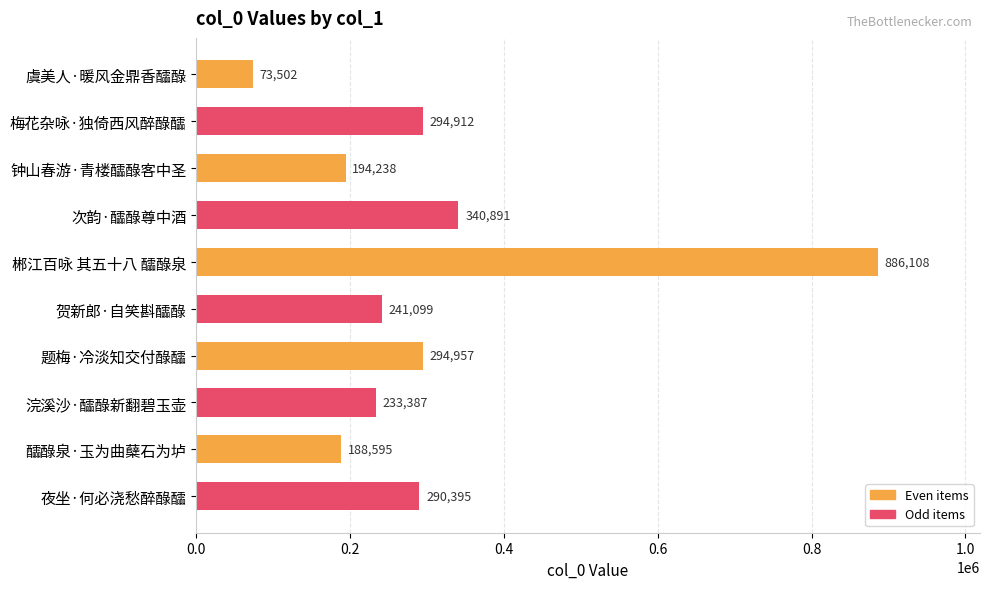

Rank the categories by Even items value from lowest to highest.

虞美人·暖风金鼎香醽醁, 醽醁泉·玉为曲蘖石为垆, 钟山春游·青楼醽醁客中圣, 题梅·冷淡知交付醁醽, 郴江百咏 其五十八 醽醁泉